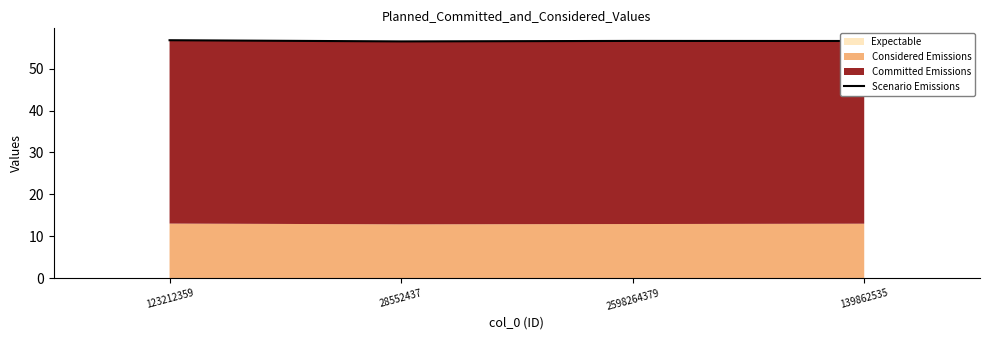

What is the sum of the values at 139862535 and 123212359?

113.4